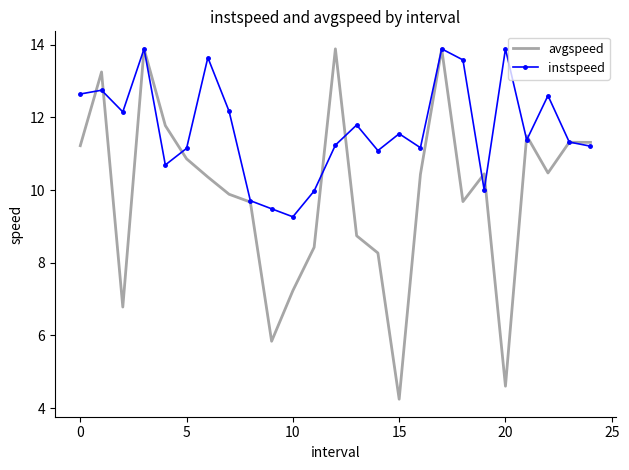

Rank the series by their average value, from lowest to highest.

avgspeed, instspeed